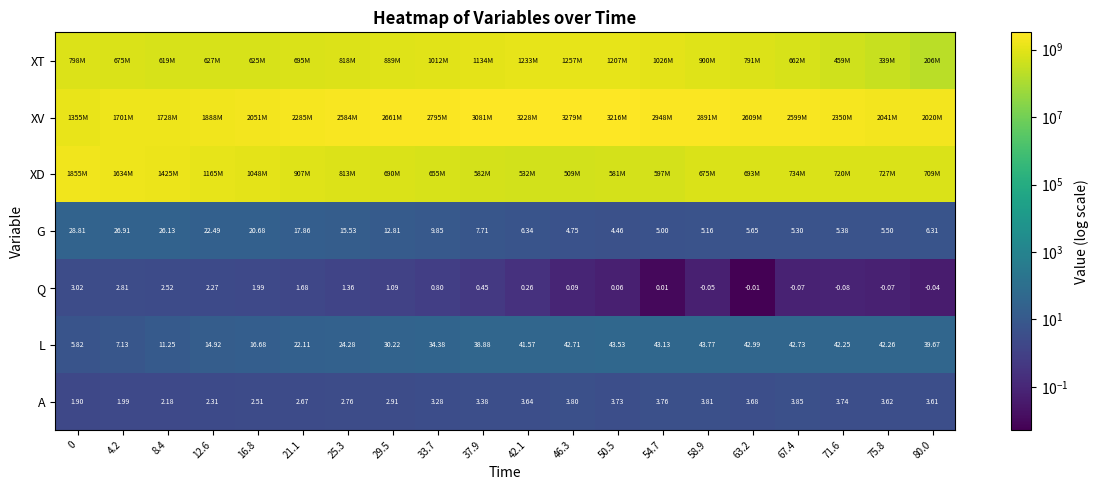

What is the total value across all series at 80.0?

2934142623.5